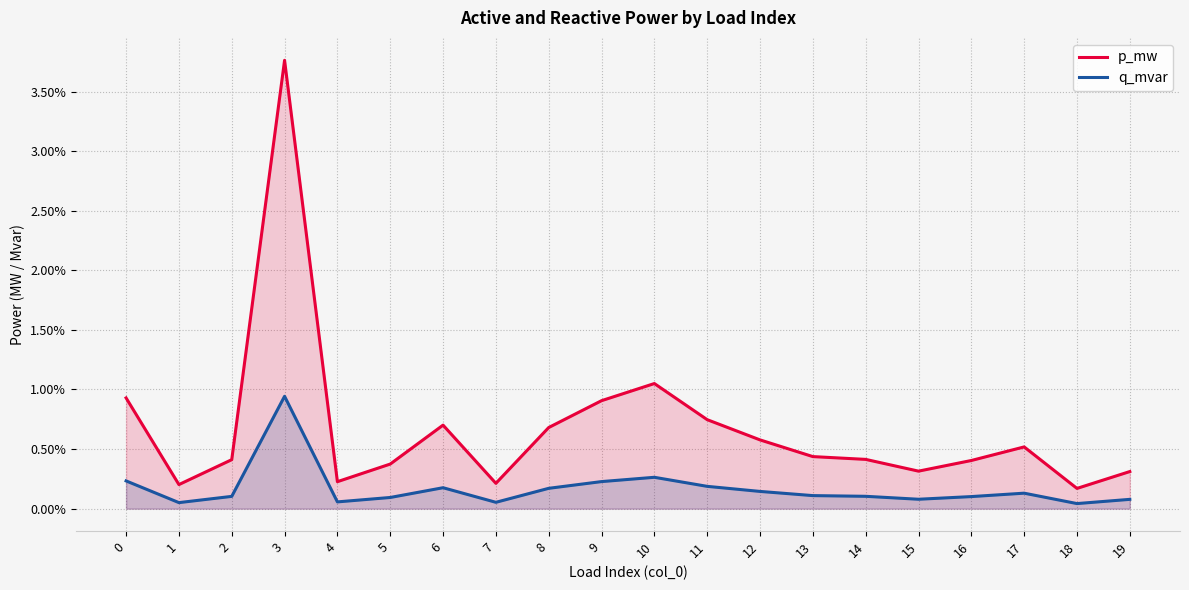

How many lines are shown in the chart?

2